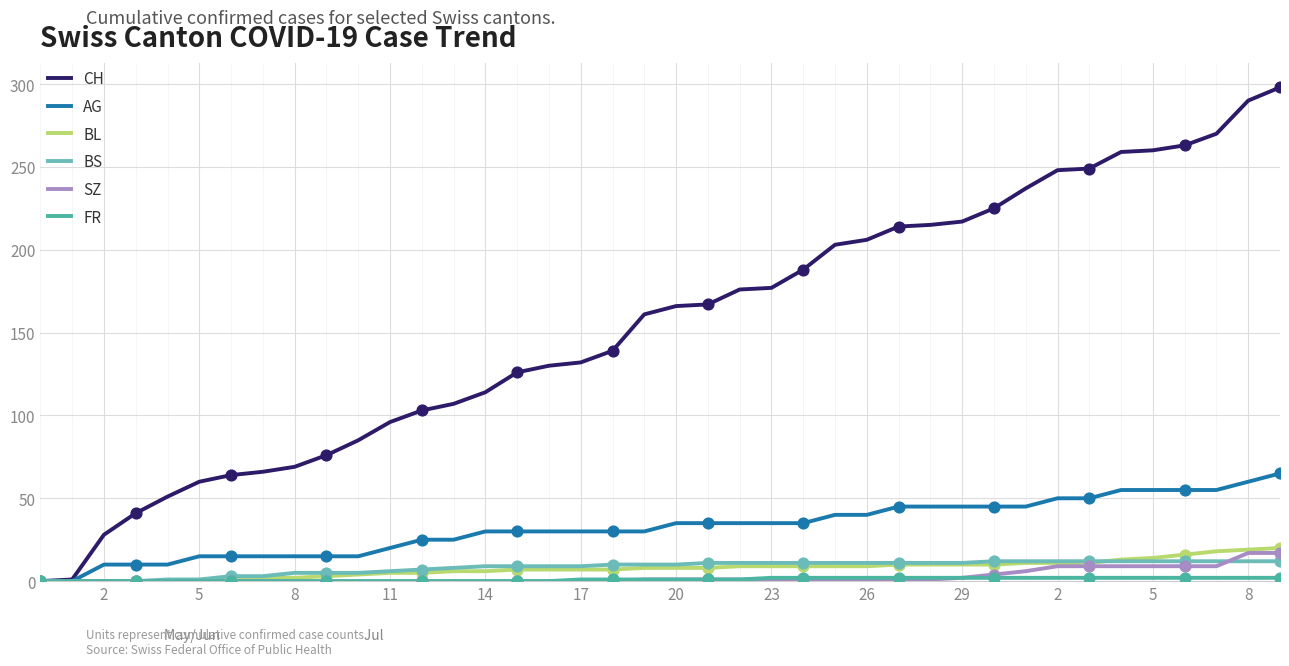

What is the highest value of the CH series?

298